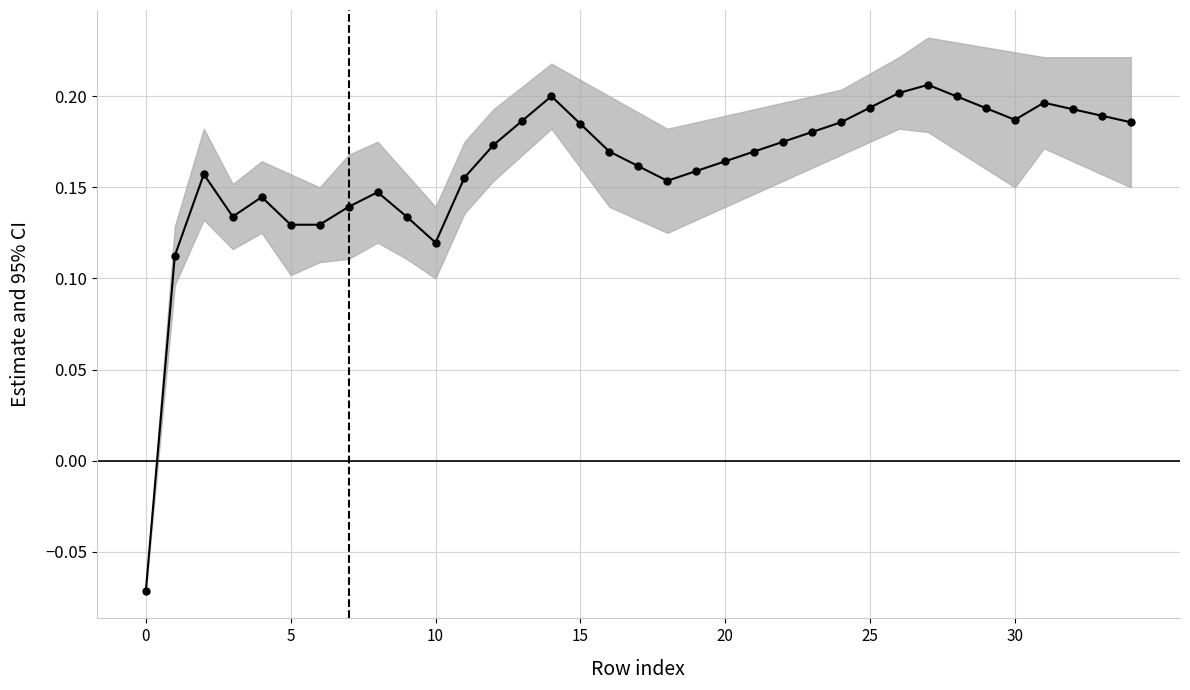

How many lines are shown in the chart?

1